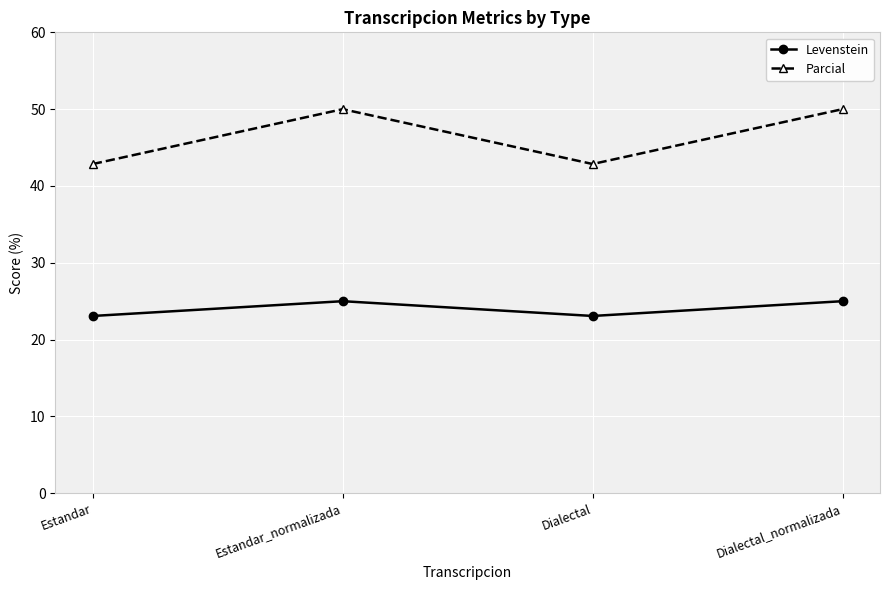

Is it true that Parcial equals 42.9 at Dialectal?

True